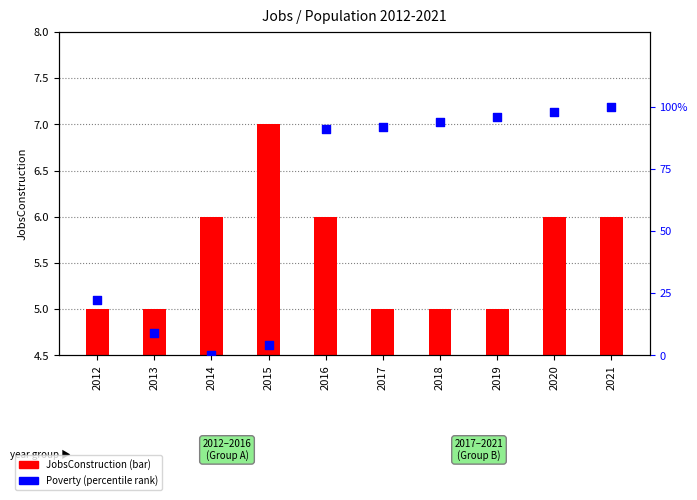

At which category is the sum across all series the highest?

2021